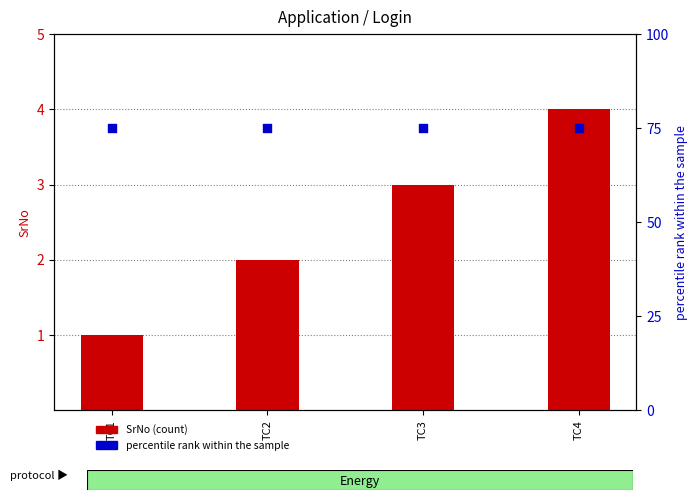

Is the value of percentile rank within the sample at TC1 greater than the value of SrNo (count) at TC2?

Yes